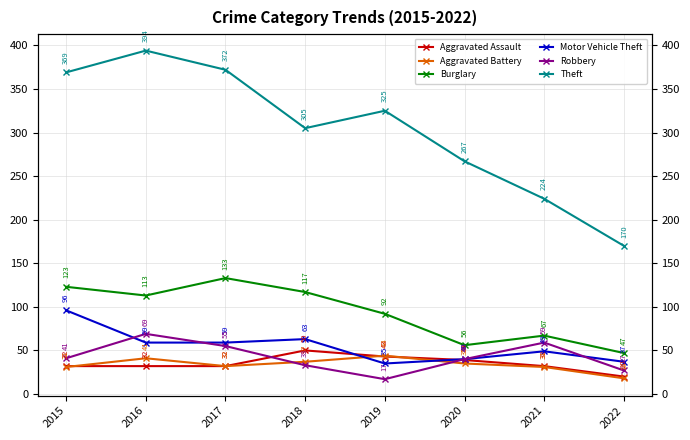

What is the difference between the maximum and minimum values in the Aggravated Battery series?

26